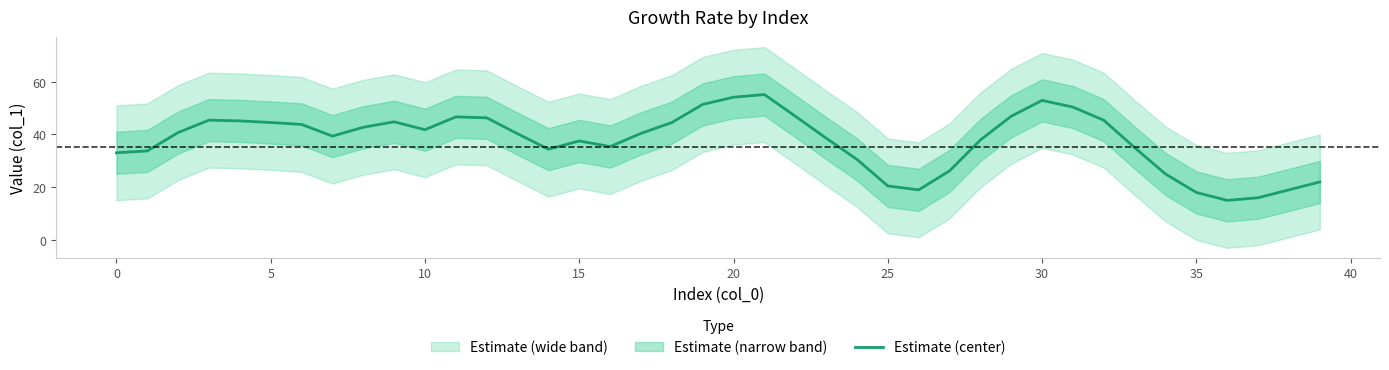

What is the label of the 35th point from the left?

34